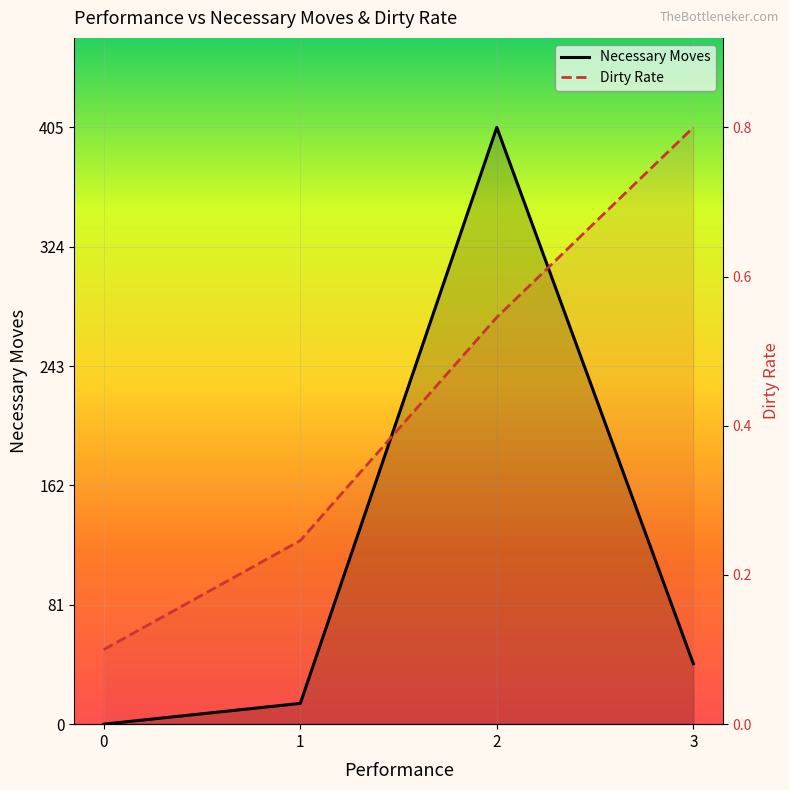

What is the greatest value displayed?

404.6